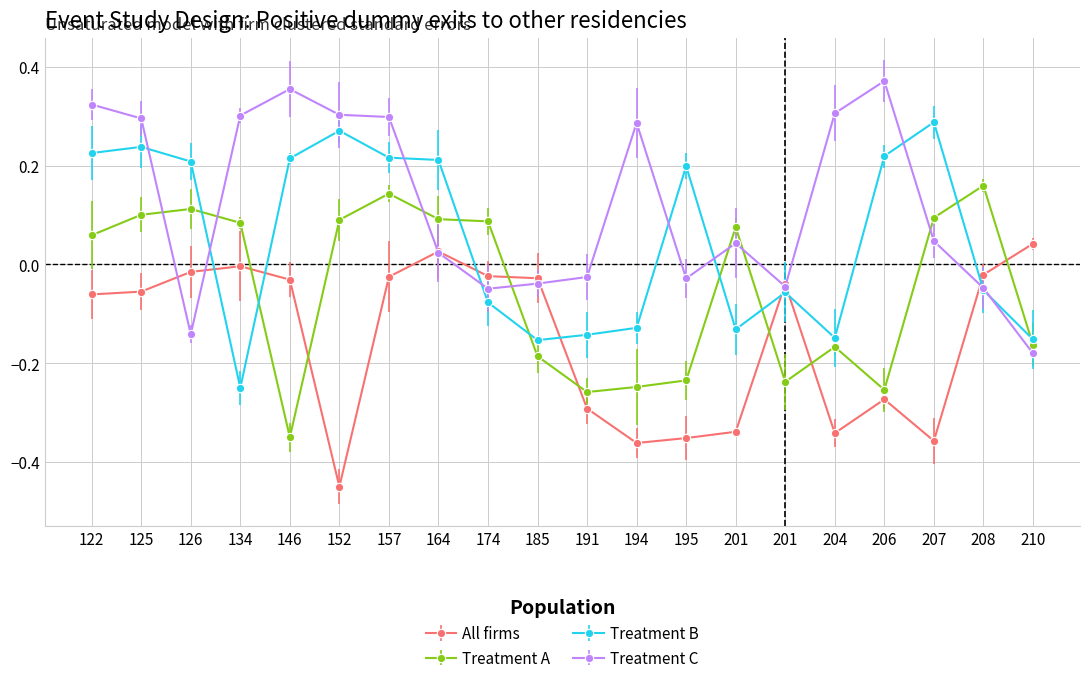

How many lines are shown in the chart?

4